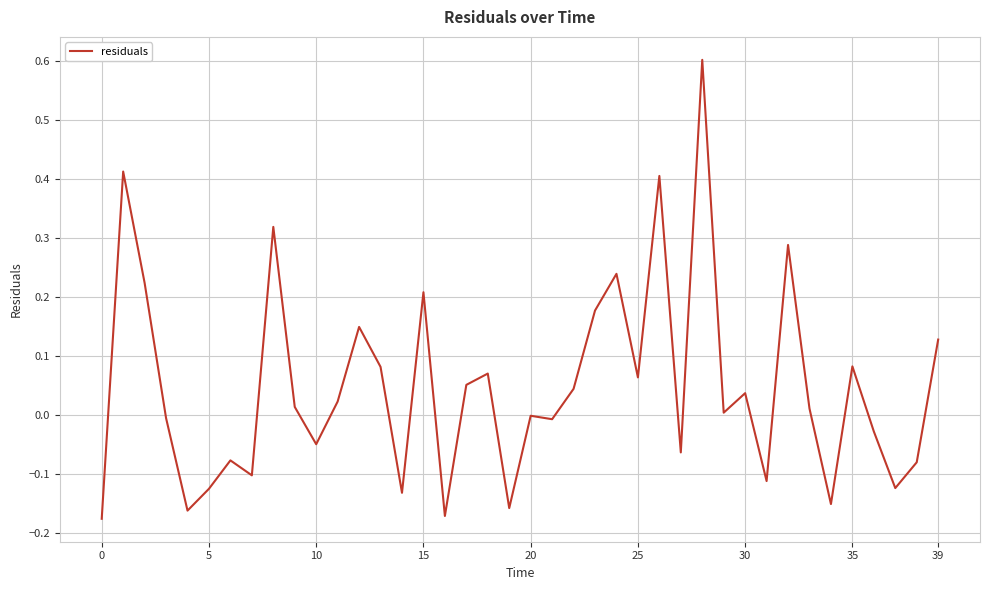

True or false: there are more than 2 points higher than both neighbors.

True